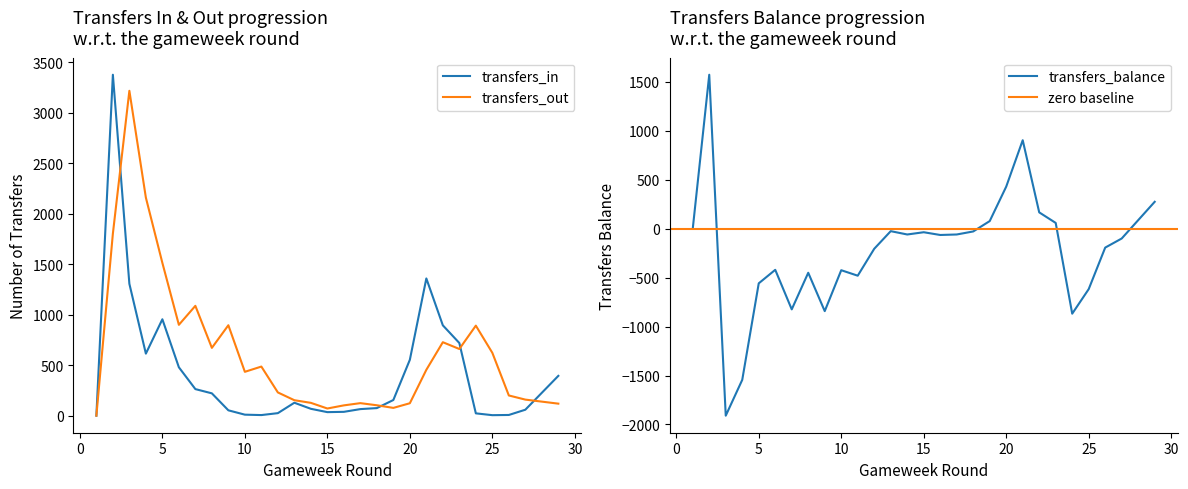

What is the average value of the transfers_in series?

423